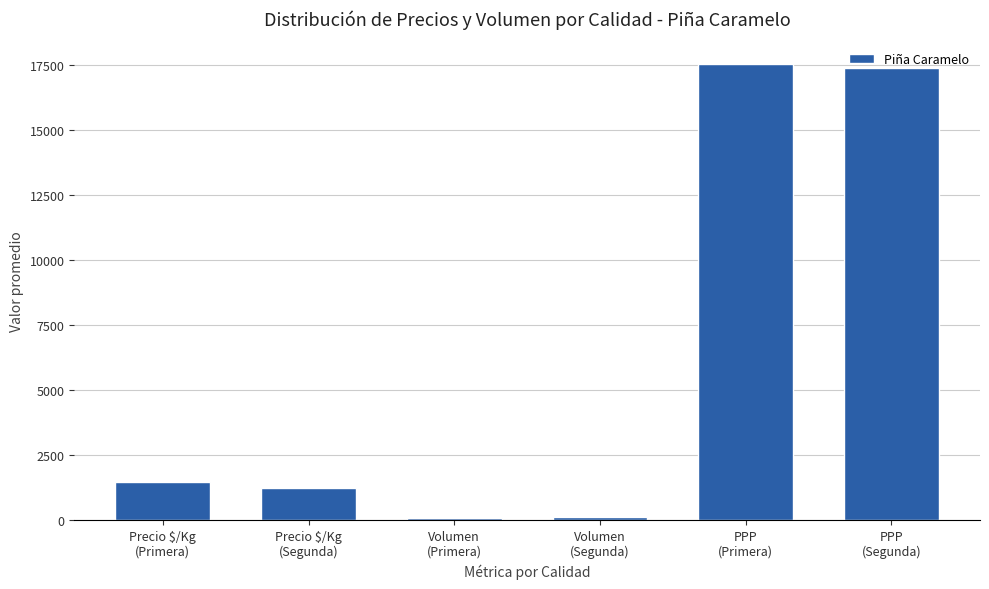

What value does the data have at PPP
(Segunda), to the nearest 50?

17400